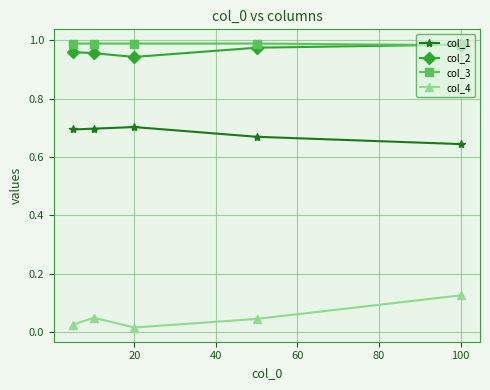

True or false: col_1 has more than 0 points higher than both neighbors.

True